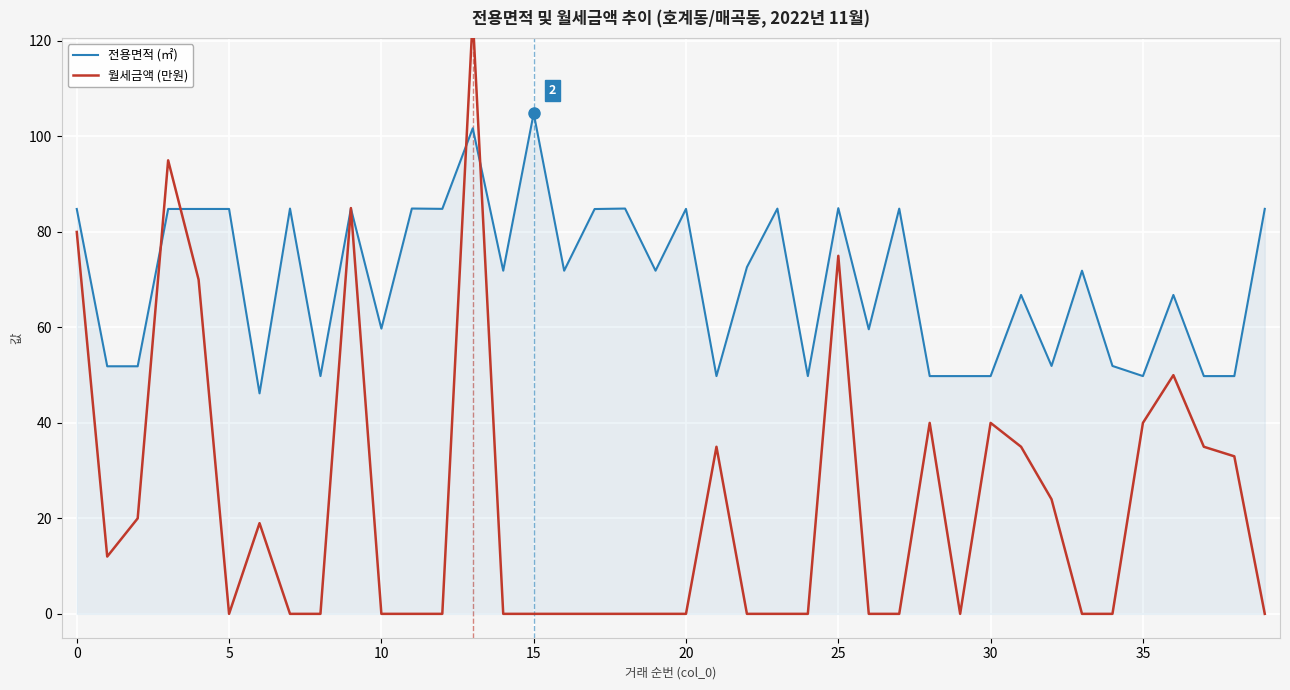

The value of 전용면적 (㎡) at 20 is 58.6. True or false?

False